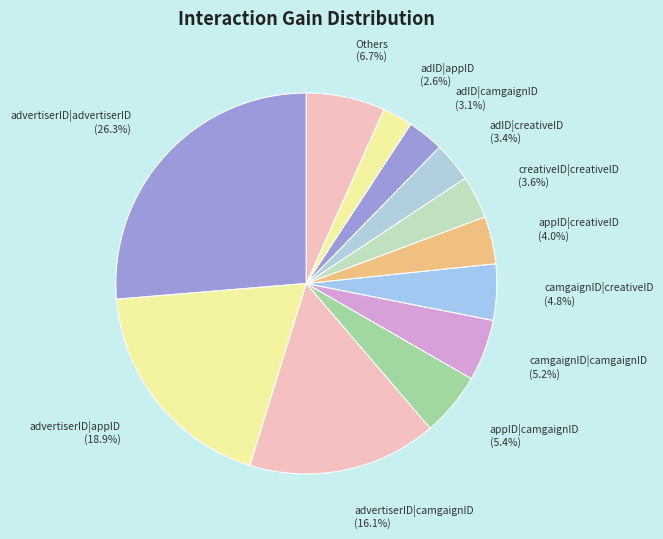

Between advertiserID|appID and appID|creativeID, which is larger?

advertiserID|appID